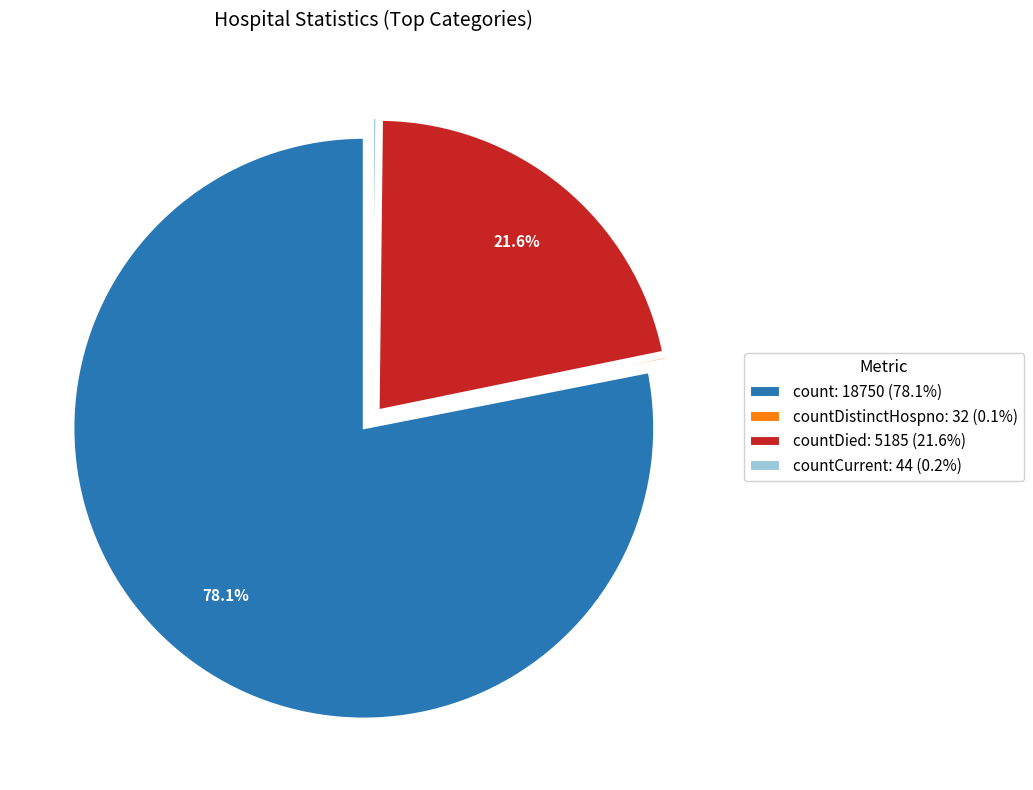

What is the ratio of the value at count: 18750 (78.1%) to the value at countDied: 5185 (21.6%)?

3.6